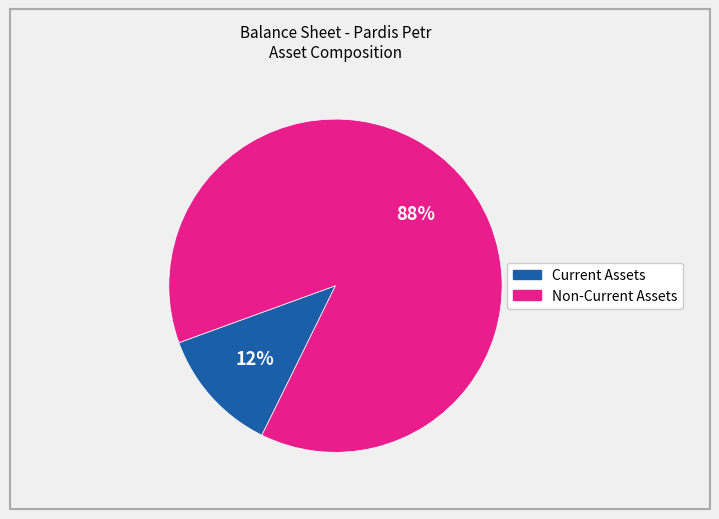

To the nearest percent, what is the difference between the largest and smallest slice percentages?

76%